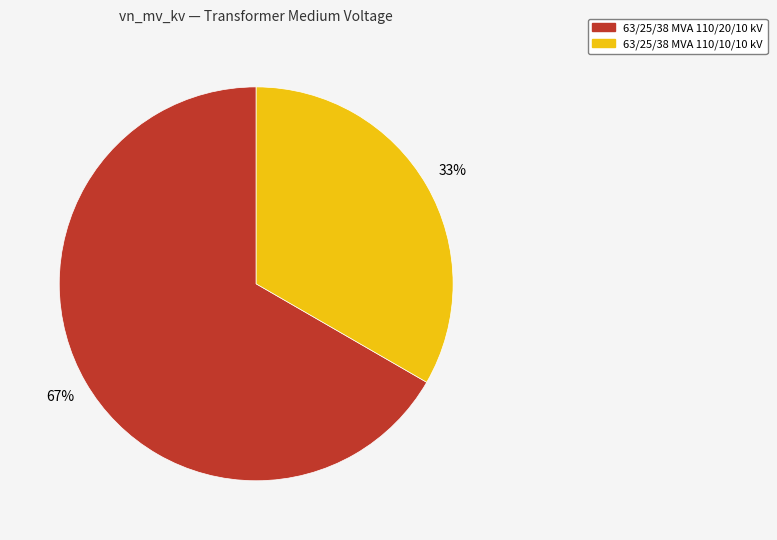

To the nearest percent, what percentage of the pie is 63/25/38 MVA 110/10/10 kV?

33%